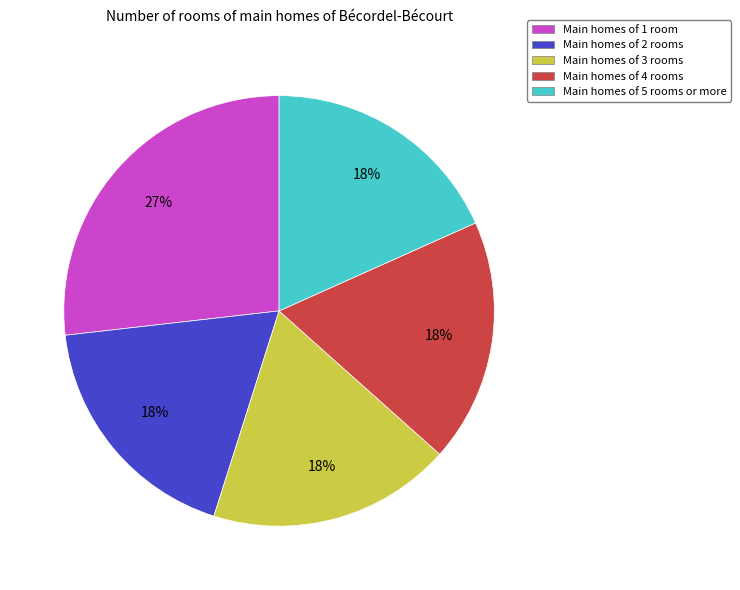

How many segments does this pie chart have?

5